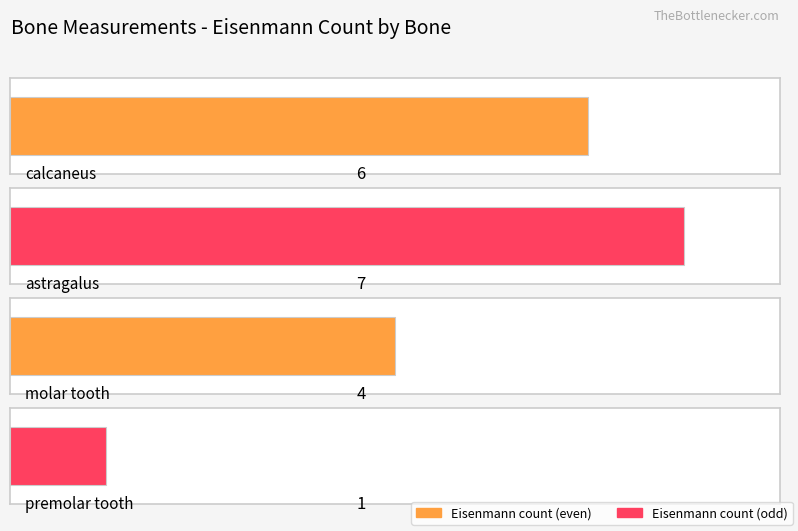

What is the average value?

4